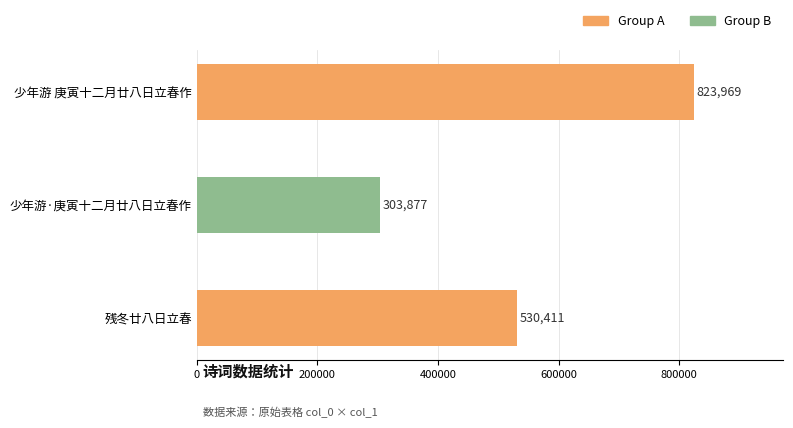

Rank the categories by value from highest to lowest.

少年游 庚寅十二月廿八日立春作, 残冬廿八日立春, 少年游·庚寅十二月廿八日立春作